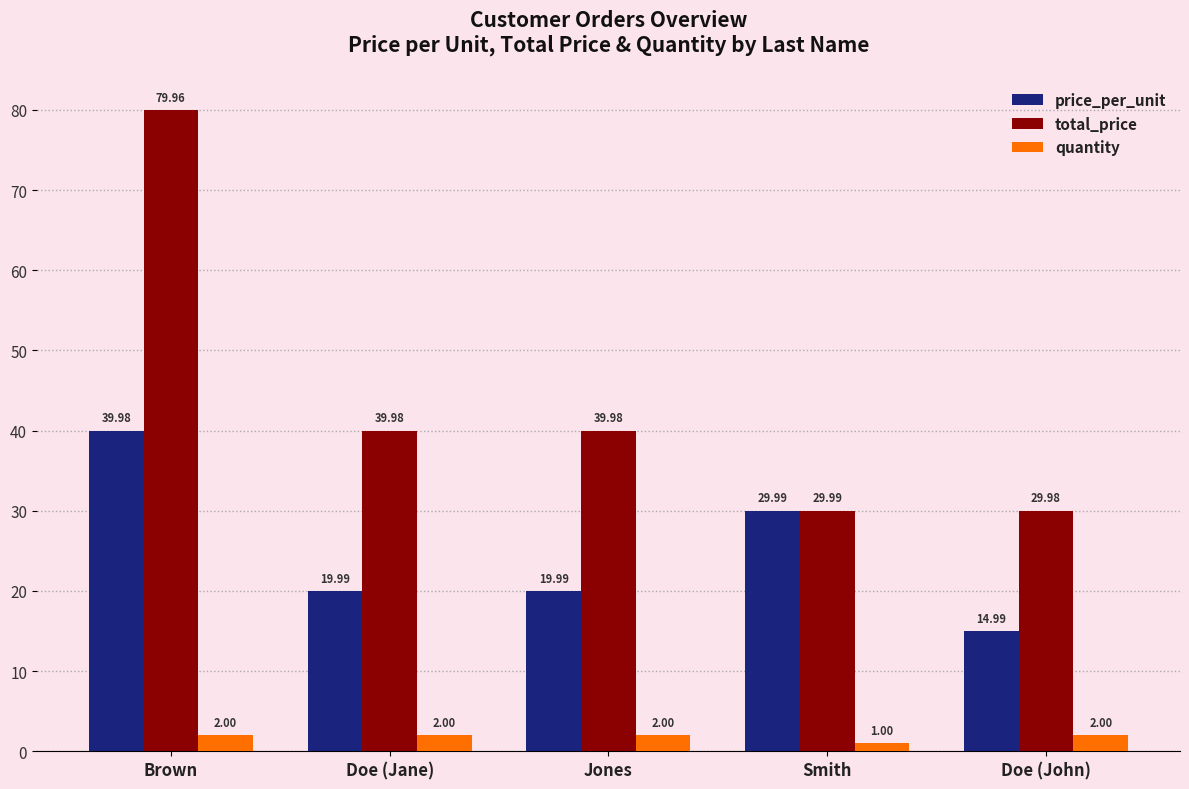

Between Jones and Doe (John), which series saw the biggest shift?

total_price